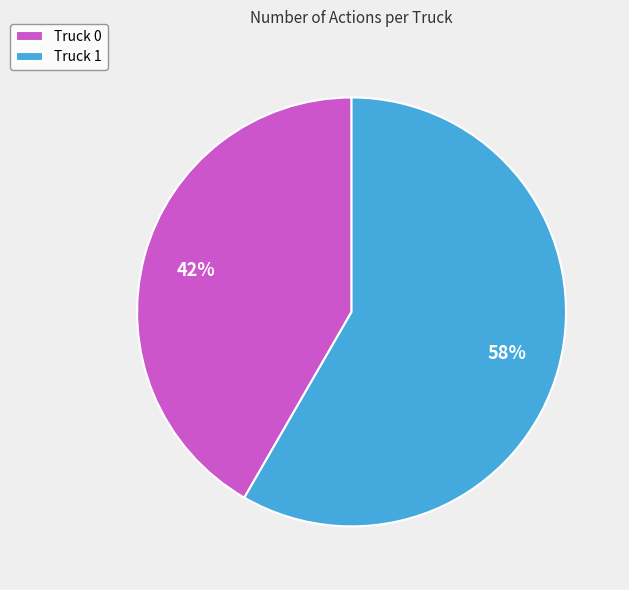

Do Truck 1 and Truck 0 together represent more than half of the pie?

Yes